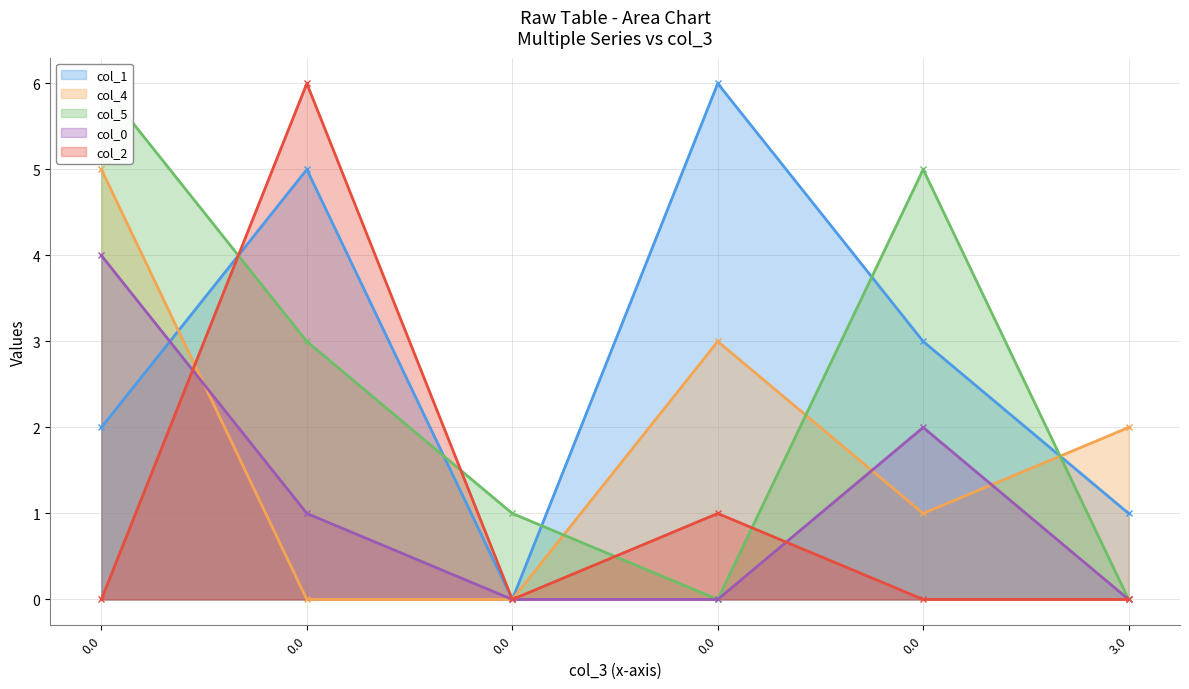

Rank the series at 0.0 from highest to lowest value.

col_5, col_4, col_0, col_1, col_2